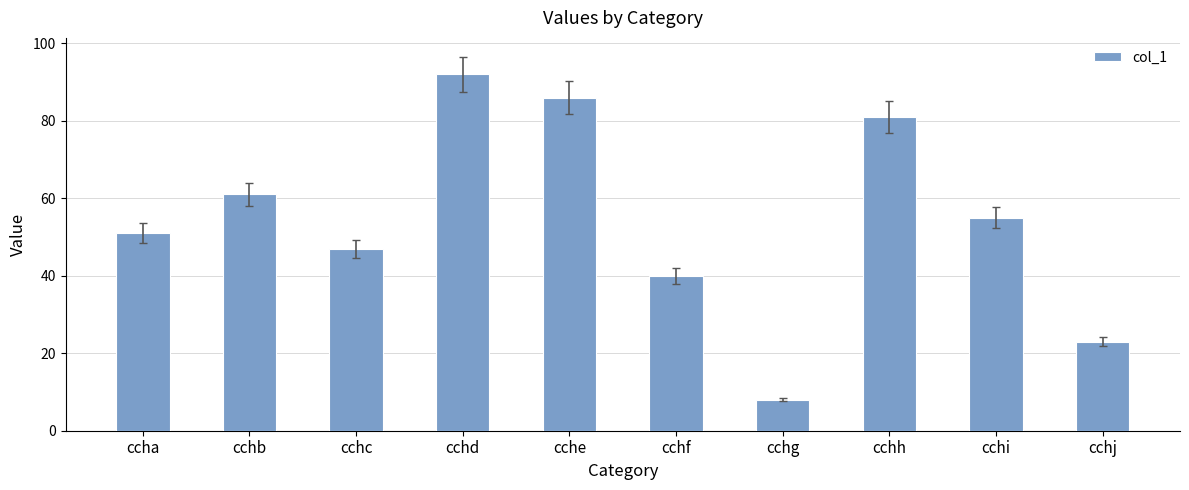

Reading left to right, transcribe all the data shown in this chart.

51	61	47	92	86	40	8	81	55	23